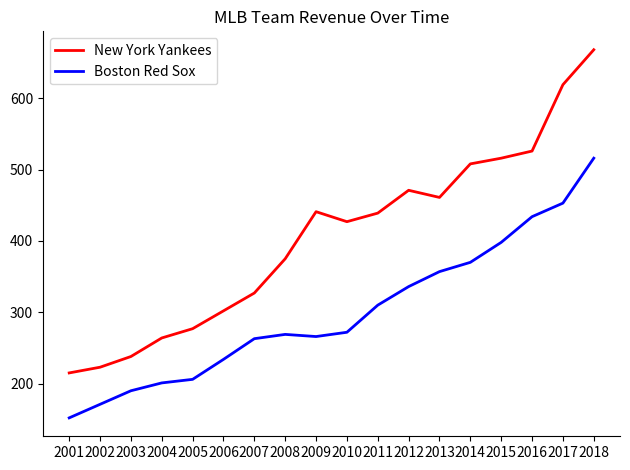

What are all the series names shown in the legend?

New York Yankees, Boston Red Sox